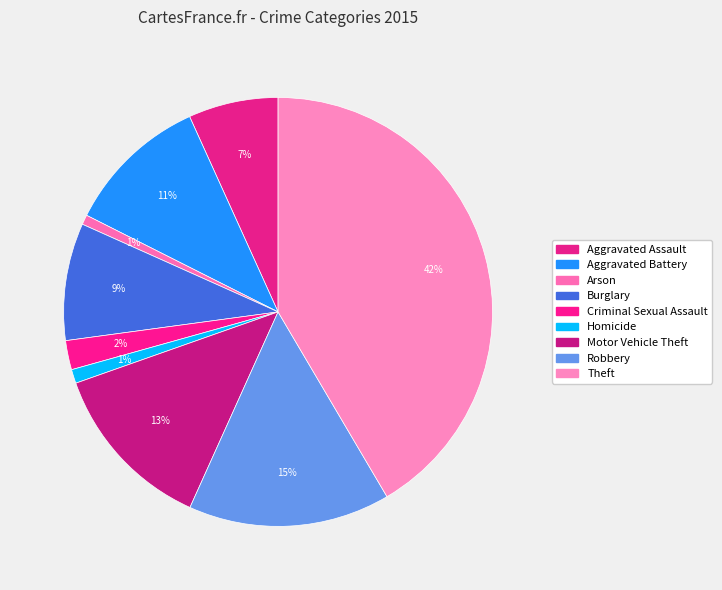

The Aggravated Battery slice represents 23% of the pie. True or false?

False